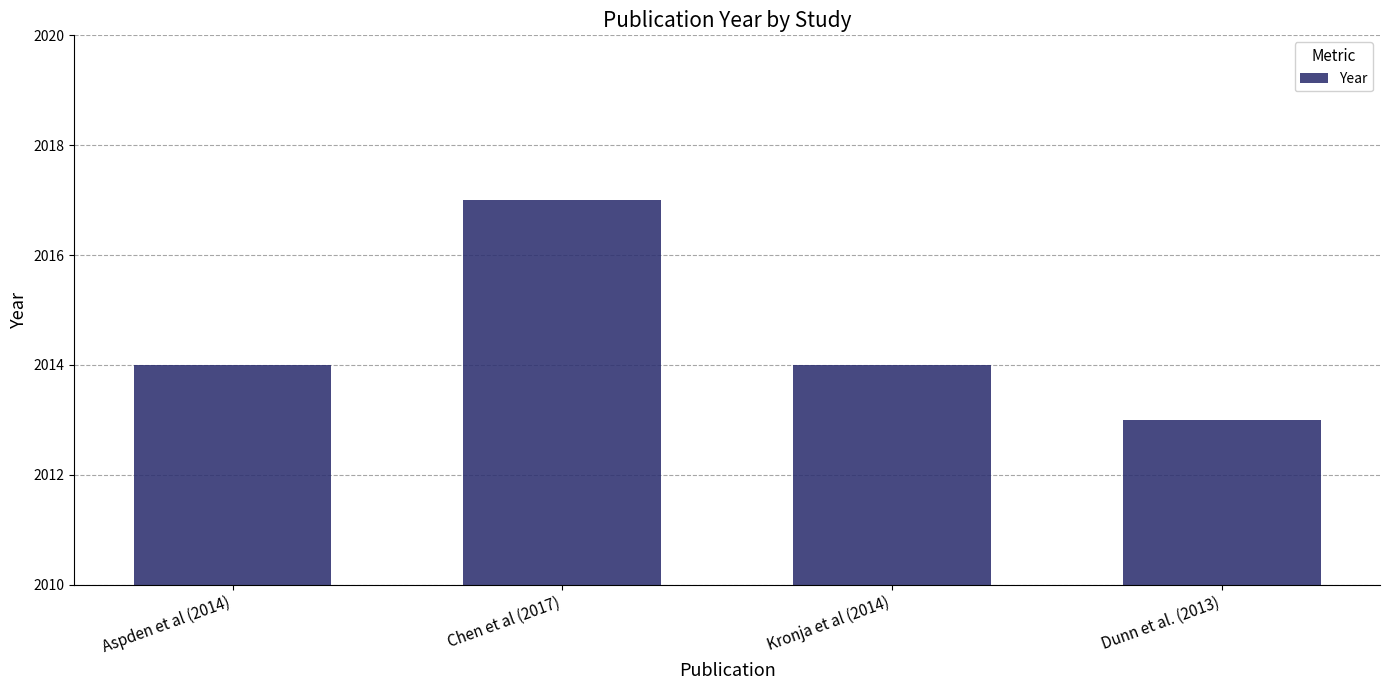

The chart shows a value of 2017 at Chen et al (2017). True or false?

True